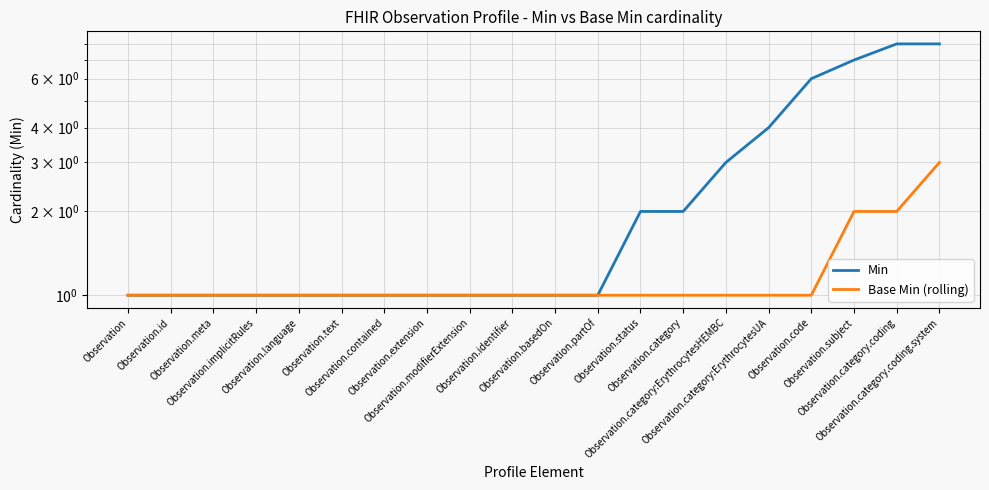

What is the label of the 5th point from the left?

Observation.language